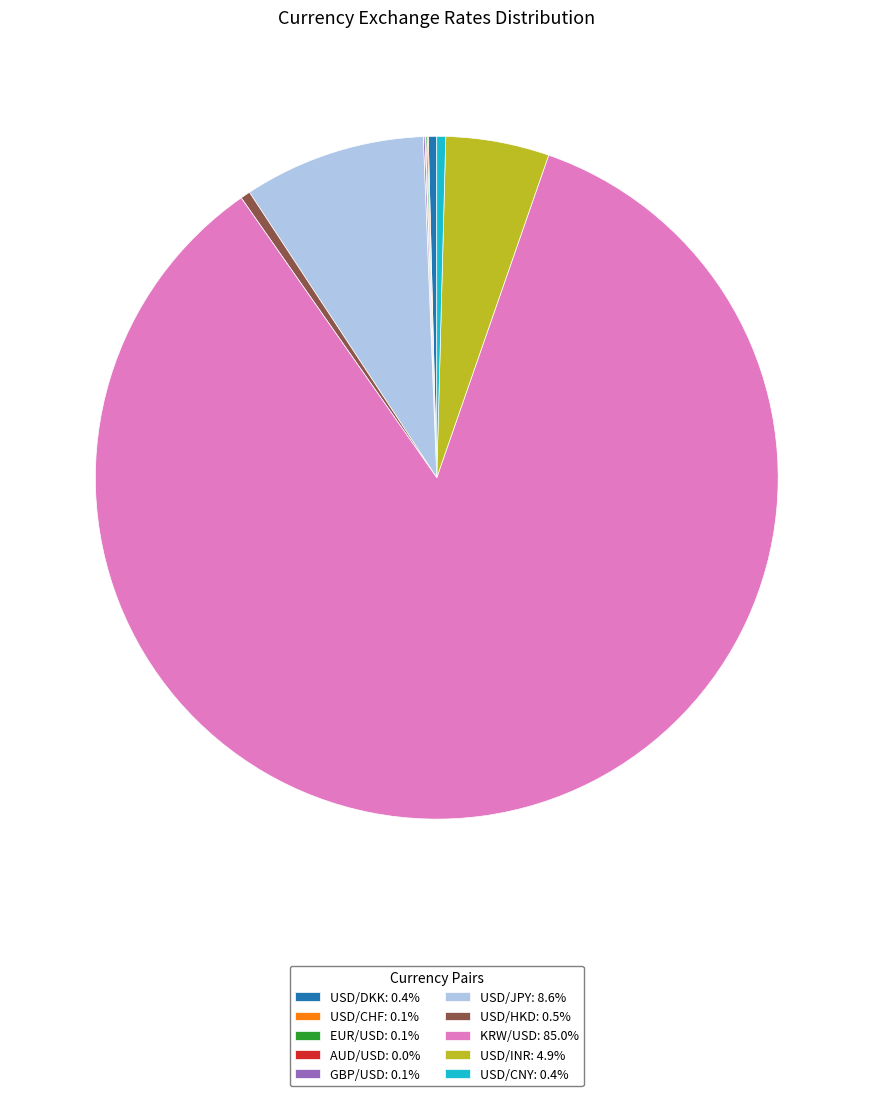

Is the sum of USD/DKK: 0.4% and KRW/USD: 85.0% greater than half?

Yes